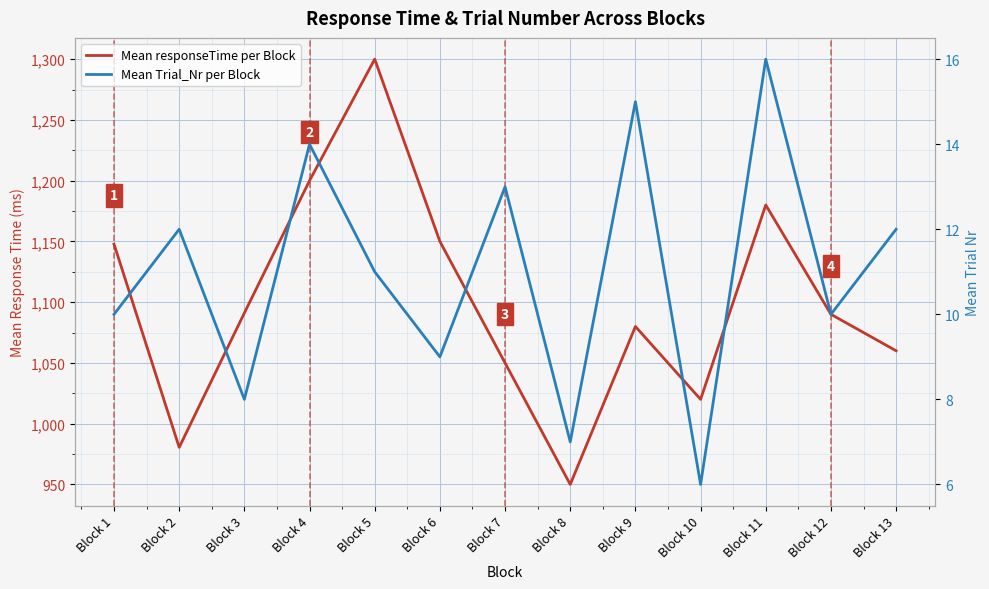

Reading left to right, transcribe all the data shown in this chart.

Mean responseTime per Block: 1147.8	980.5	1091.1	1200.0	1300.0	1150.0	1050.0	950.0	1080.0	1020.0	1180.0	1090.0	1060.0
Mean Trial_Nr per Block: 10.0	12.0	8.0	14.0	11.0	9.0	13.0	7.0	15.0	6.0	16.0	10.0	12.0